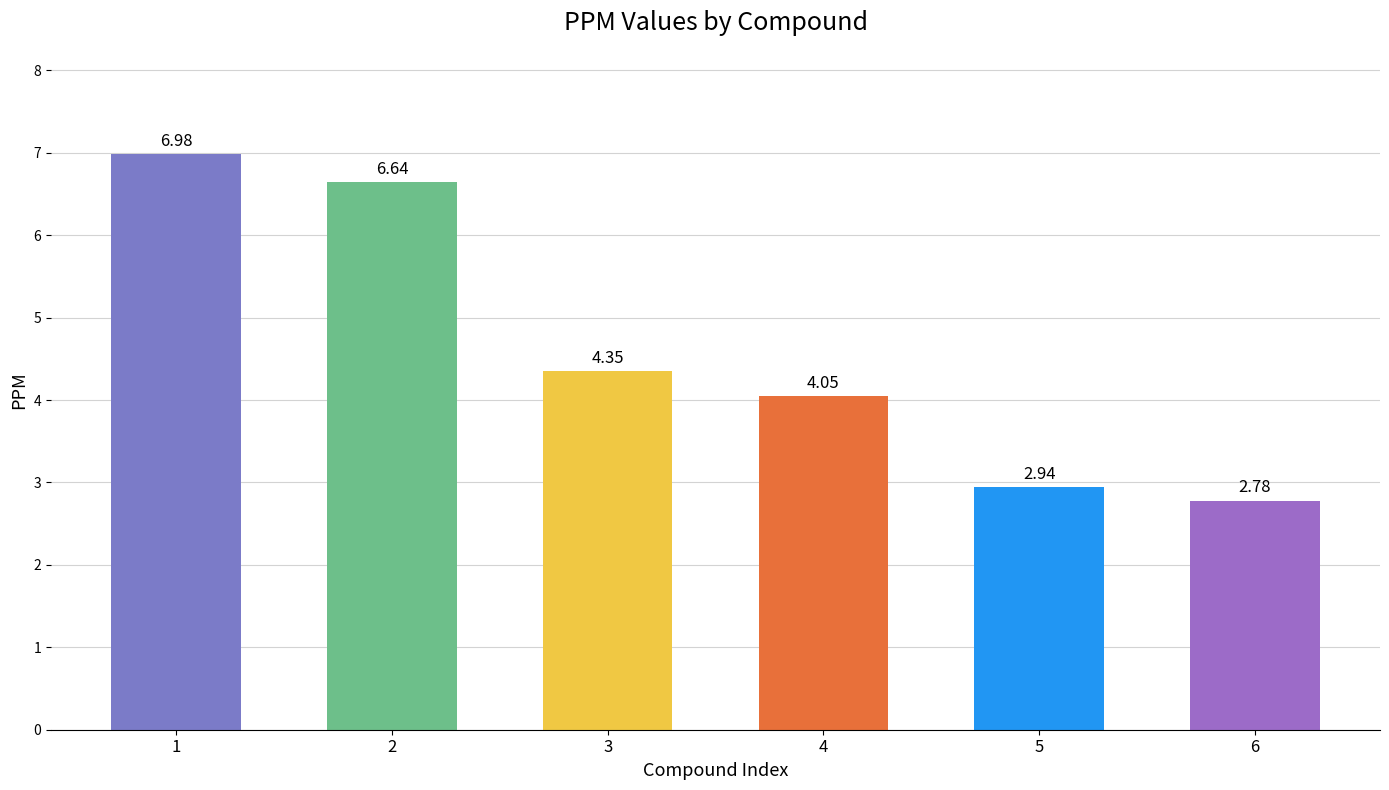

Rank the categories by value from lowest to highest.

6, 5, 4, 3, 2, 1